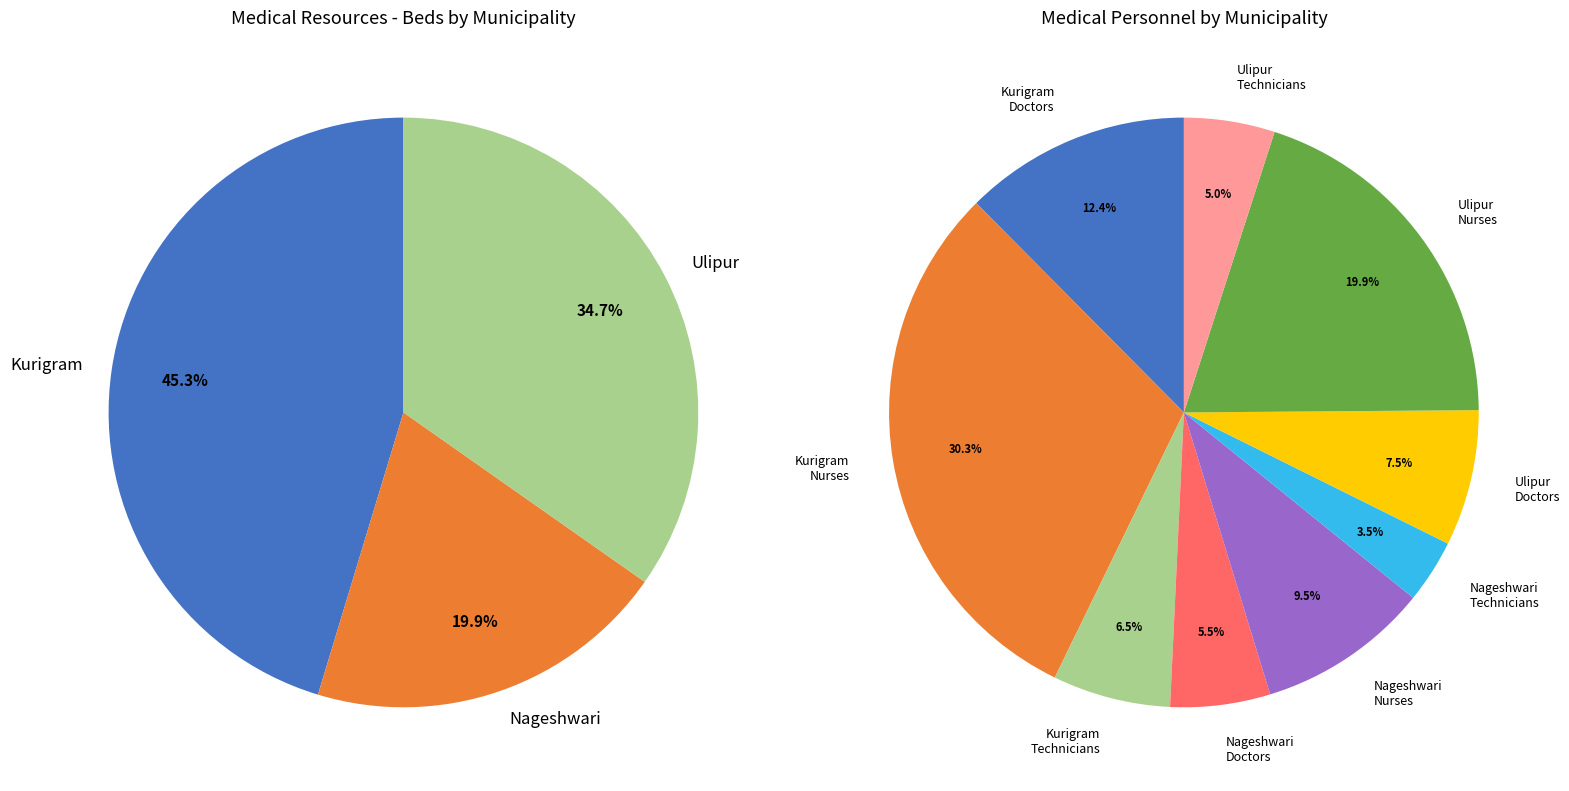

The Ulipur slice represents 35% of the pie. True or false?

True